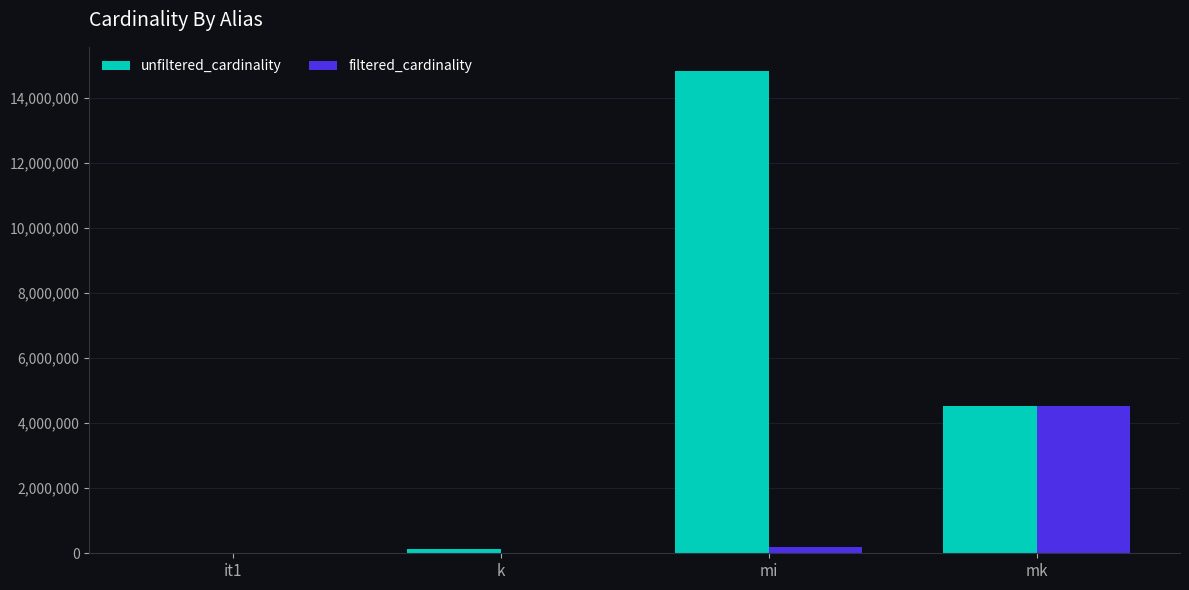

What is the spread (max minus min) of values at mi?

14644339